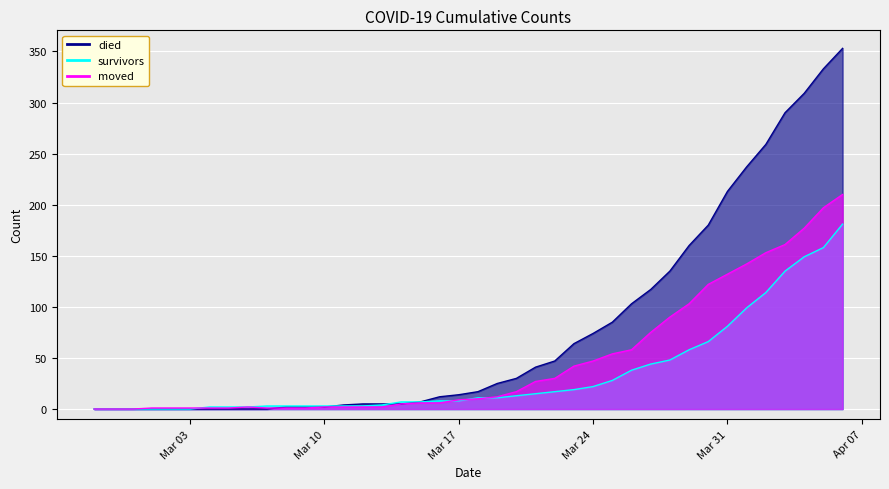

How many times do moved and died cross each other?

1